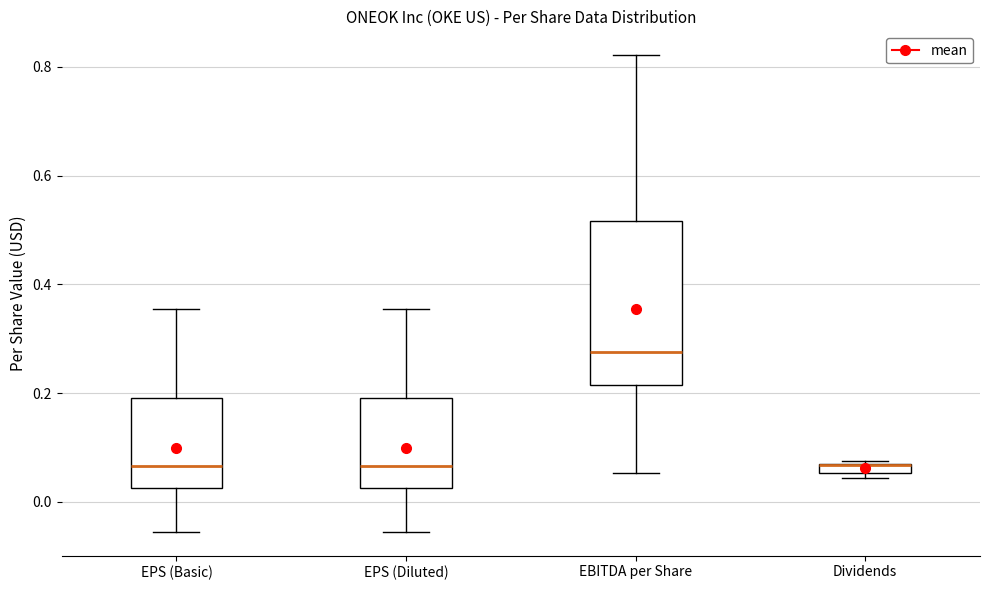

Which box is the tallest, from its lower edge to its upper edge?

EBITDA per Share